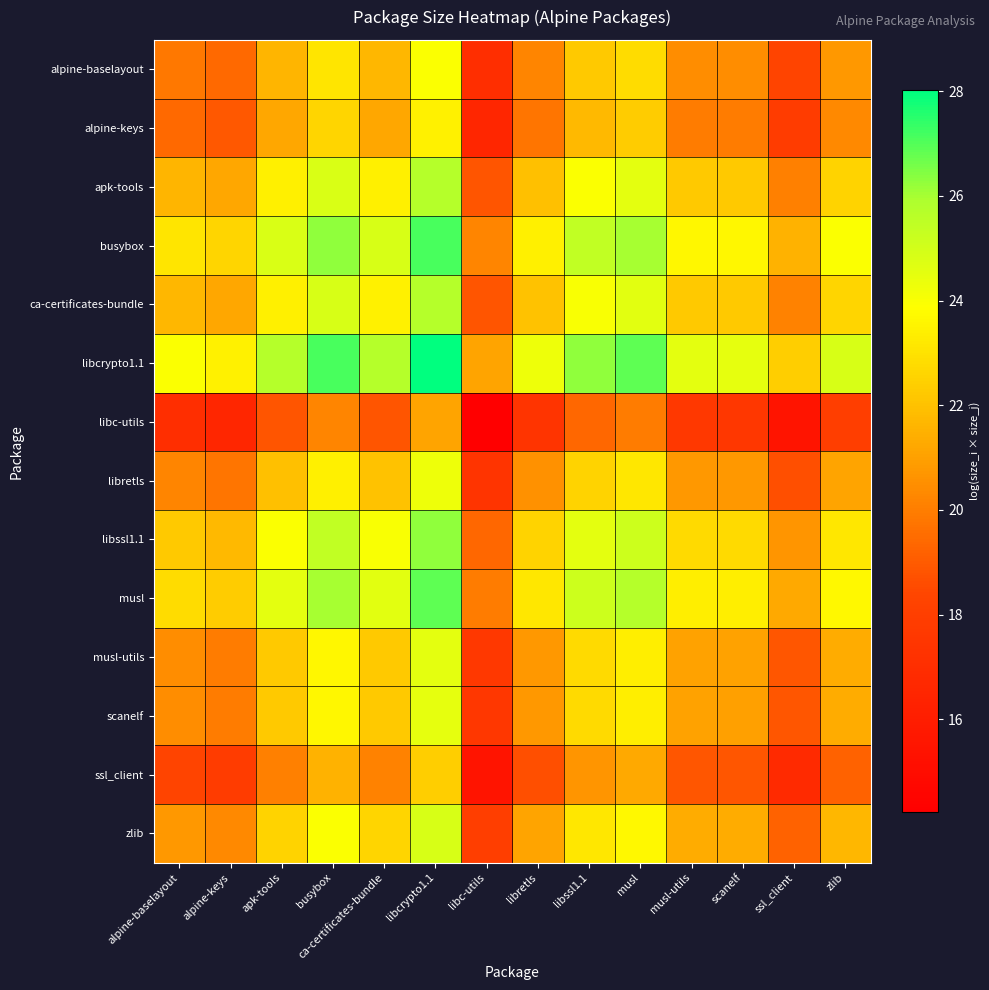

Reading left to right, list all the values displayed in this chart.

alpine-baselayout: alpine-baselayout=19.9	alpine-keys=19.4	apk-tools=21.6	busybox=23.1	ca-certificates-bundle=21.7	libcrypto1.1=23.9	libc-utils=17.1	libretls=20.2	libssl1.1=22.2	musl=22.8	musl-utils=20.4	scanelf=20.4	ssl_client=18.3	zlib=20.8
alpine-keys: alpine-baselayout=19.4	alpine-keys=19.0	apk-tools=21.2	busybox=22.6	ca-certificates-bundle=21.2	libcrypto1.1=23.5	libc-utils=16.6	libretls=19.8	libssl1.1=21.7	musl=22.3	musl-utils=20.0	scanelf=20.0	ssl_client=17.9	zlib=20.3
apk-tools: alpine-baselayout=21.6	alpine-keys=21.2	apk-tools=23.4	busybox=24.8	ca-certificates-bundle=23.4	libcrypto1.1=25.7	libc-utils=18.8	libretls=22.0	libssl1.1=24.0	musl=24.6	musl-utils=22.2	scanelf=22.2	ssl_client=20.1	zlib=22.5
busybox: alpine-baselayout=23.1	alpine-keys=22.6	apk-tools=24.8	busybox=26.2	ca-certificates-bundle=24.9	libcrypto1.1=27.1	libc-utils=20.2	libretls=23.4	libssl1.1=25.4	musl=26.0	musl-utils=23.6	scanelf=23.6	ssl_client=21.5	zlib=24.0
ca-certificates-bundle: alpine-baselayout=21.7	alpine-keys=21.2	apk-tools=23.4	busybox=24.9	ca-certificates-bundle=23.5	libcrypto1.1=25.7	libc-utils=18.8	libretls=22.0	libssl1.1=24.0	musl=24.6	musl-utils=22.2	scanelf=22.2	ssl_client=20.1	zlib=22.6
libcrypto1.1: alpine-baselayout=23.9	alpine-keys=23.5	apk-tools=25.7	busybox=27.1	ca-certificates-bundle=25.7	libcrypto1.1=28.0	libc-utils=21.1	libretls=24.3	libssl1.1=26.3	musl=26.9	musl-utils=24.5	scanelf=24.5	ssl_client=22.4	zlib=24.9
libc-utils: alpine-baselayout=17.1	alpine-keys=16.6	apk-tools=18.8	busybox=20.2	ca-certificates-bundle=18.8	libcrypto1.1=21.1	libc-utils=14.2	libretls=17.4	libssl1.1=19.4	musl=20.0	musl-utils=17.6	scanelf=17.6	ssl_client=15.5	zlib=18.0
libretls: alpine-baselayout=20.2	alpine-keys=19.8	apk-tools=22.0	busybox=23.4	ca-certificates-bundle=22.0	libcrypto1.1=24.3	libc-utils=17.4	libretls=20.5	libssl1.1=22.5	musl=23.1	musl-utils=20.8	scanelf=20.8	ssl_client=18.7	zlib=21.1
libssl1.1: alpine-baselayout=22.2	alpine-keys=21.7	apk-tools=24.0	busybox=25.4	ca-certificates-bundle=24.0	libcrypto1.1=26.3	libc-utils=19.4	libretls=22.5	libssl1.1=24.5	musl=25.1	musl-utils=22.8	scanelf=22.8	ssl_client=20.7	zlib=23.1
musl: alpine-baselayout=22.8	alpine-keys=22.3	apk-tools=24.6	busybox=26.0	ca-certificates-bundle=24.6	libcrypto1.1=26.9	libc-utils=20.0	libretls=23.1	libssl1.1=25.1	musl=25.7	musl-utils=23.4	scanelf=23.4	ssl_client=21.2	zlib=23.7
musl-utils: alpine-baselayout=20.4	alpine-keys=20.0	apk-tools=22.2	busybox=23.6	ca-certificates-bundle=22.2	libcrypto1.1=24.5	libc-utils=17.6	libretls=20.8	libssl1.1=22.8	musl=23.4	musl-utils=21.0	scanelf=21.0	ssl_client=18.9	zlib=21.4
scanelf: alpine-baselayout=20.4	alpine-keys=20.0	apk-tools=22.2	busybox=23.6	ca-certificates-bundle=22.2	libcrypto1.1=24.5	libc-utils=17.6	libretls=20.8	libssl1.1=22.8	musl=23.4	musl-utils=21.0	scanelf=21.0	ssl_client=18.9	zlib=21.4
ssl_client: alpine-baselayout=18.3	alpine-keys=17.9	apk-tools=20.1	busybox=21.5	ca-certificates-bundle=20.1	libcrypto1.1=22.4	libc-utils=15.5	libretls=18.7	libssl1.1=20.7	musl=21.2	musl-utils=18.9	scanelf=18.9	ssl_client=16.8	zlib=19.2
zlib: alpine-baselayout=20.8	alpine-keys=20.3	apk-tools=22.5	busybox=24.0	ca-certificates-bundle=22.6	libcrypto1.1=24.9	libc-utils=18.0	libretls=21.1	libssl1.1=23.1	musl=23.7	musl-utils=21.4	scanelf=21.4	ssl_client=19.2	zlib=21.7